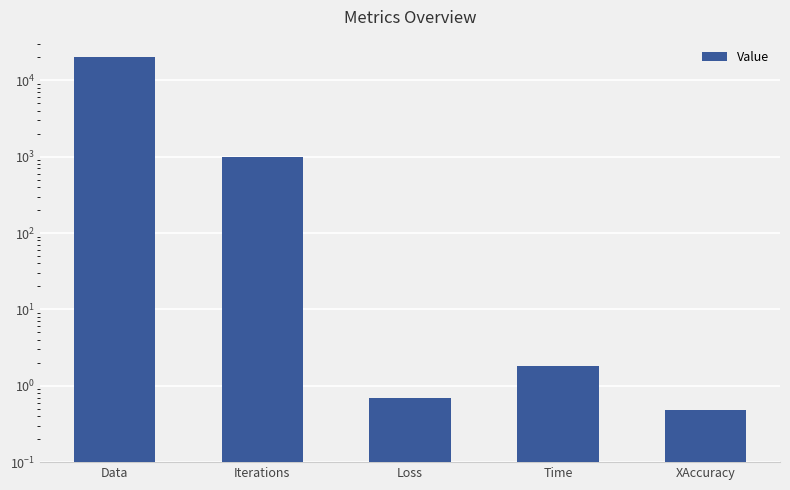

At which label does the data first exceed 1?

Data